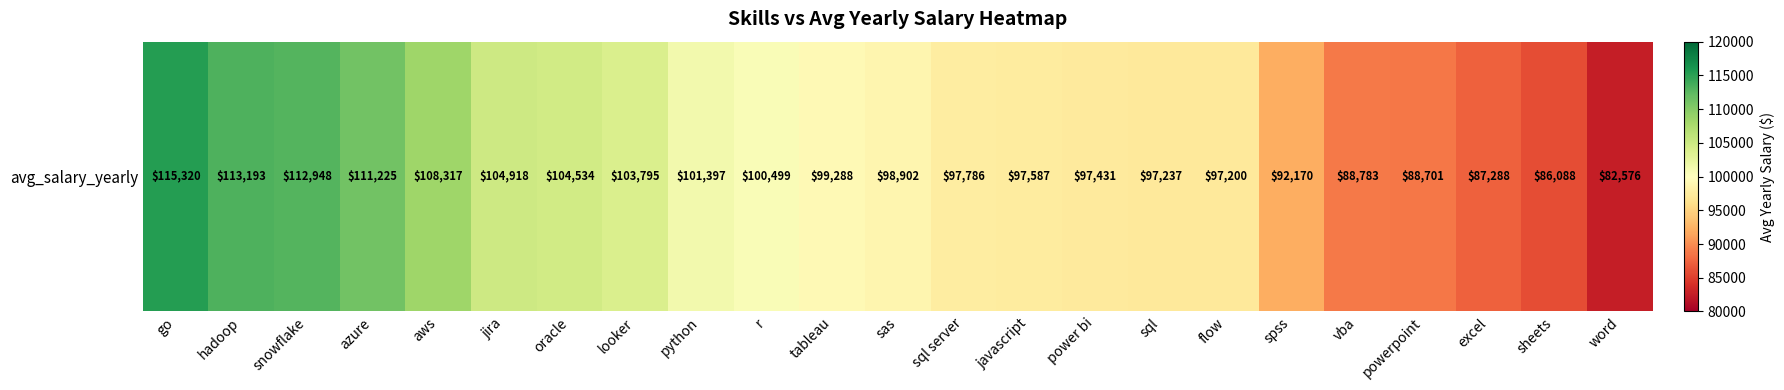

Reading left to right, what are all the values shown in this chart?

115319.9	113192.6	112948.0	111225.1	108317.3	104917.9	104533.7	103795.3	101397.2	100498.8	99287.6	98902.4	97785.7	97587.0	97431.3	97237.2	97200.0	92169.7	88783.3	88701.1	87288.2	86087.8	82576.0